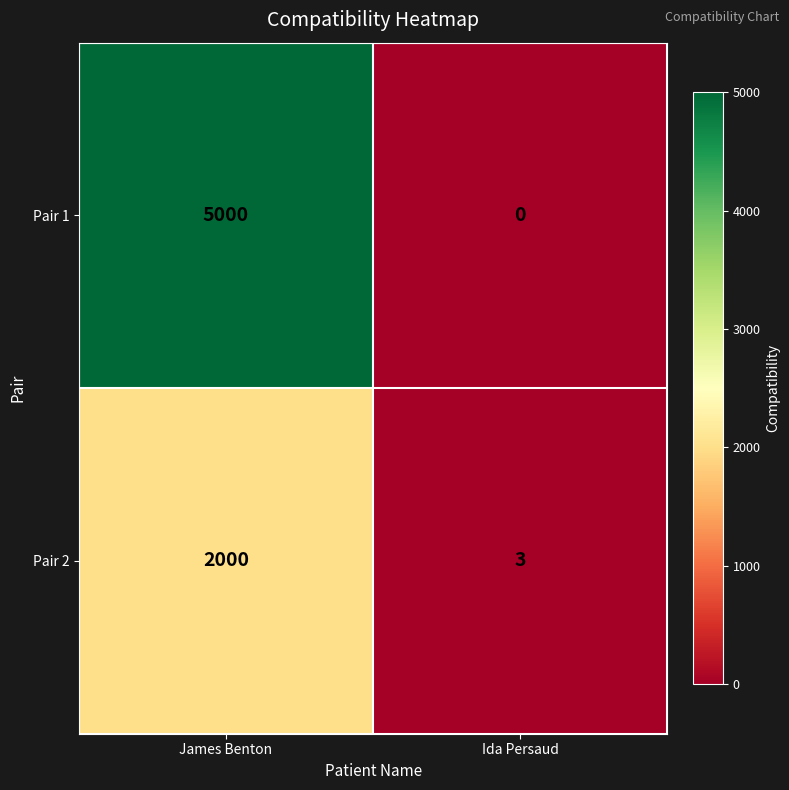

List the series in order of their overall mean, lowest first.

Pair 2, Pair 1